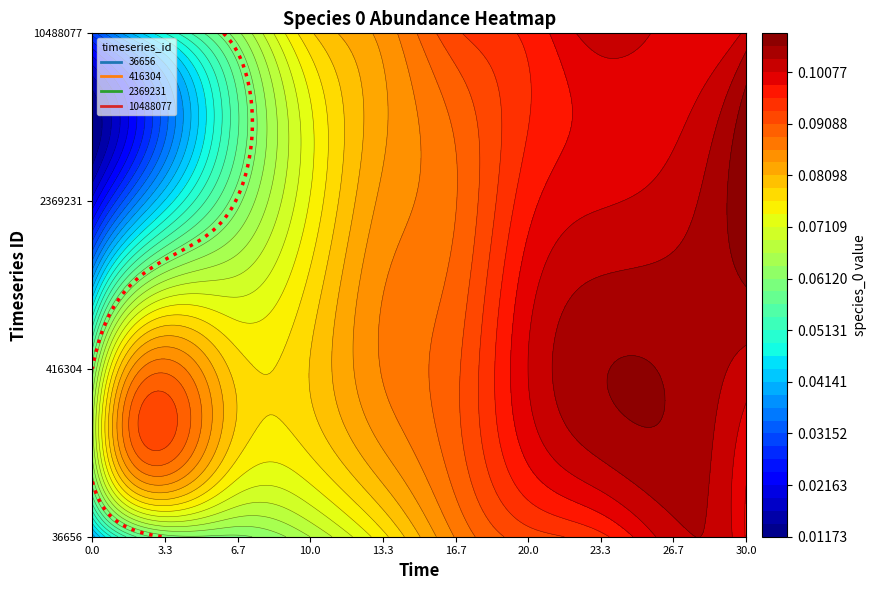

At how many categories does at least one series exceed 0?

10